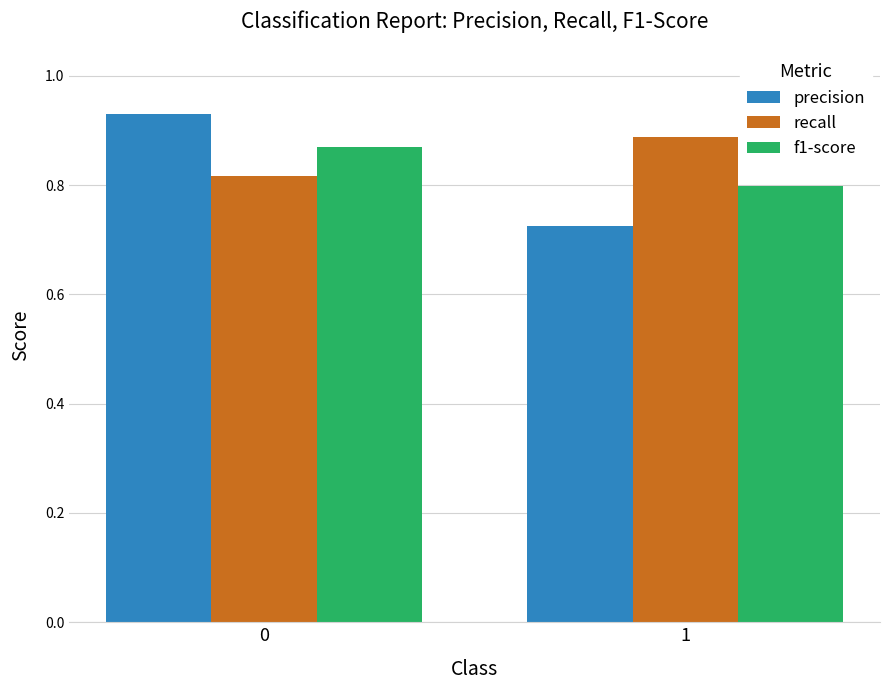

List the series in order of their overall mean, lowest first.

precision, f1-score, recall